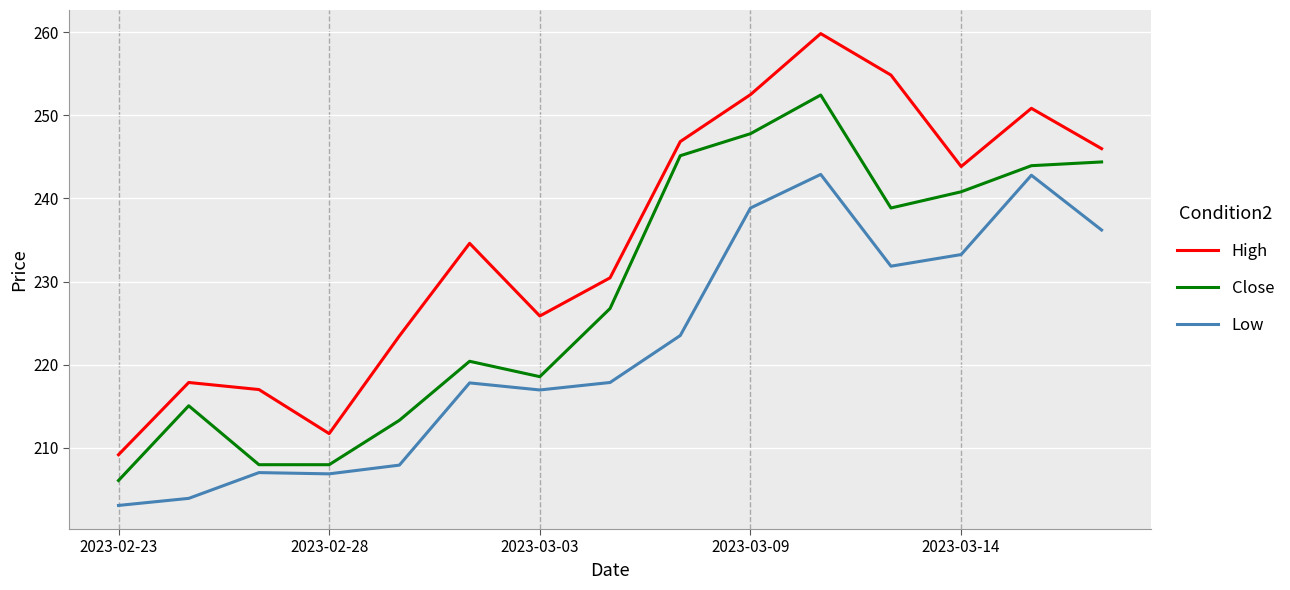

Which series has the largest range (max minus min)?

High